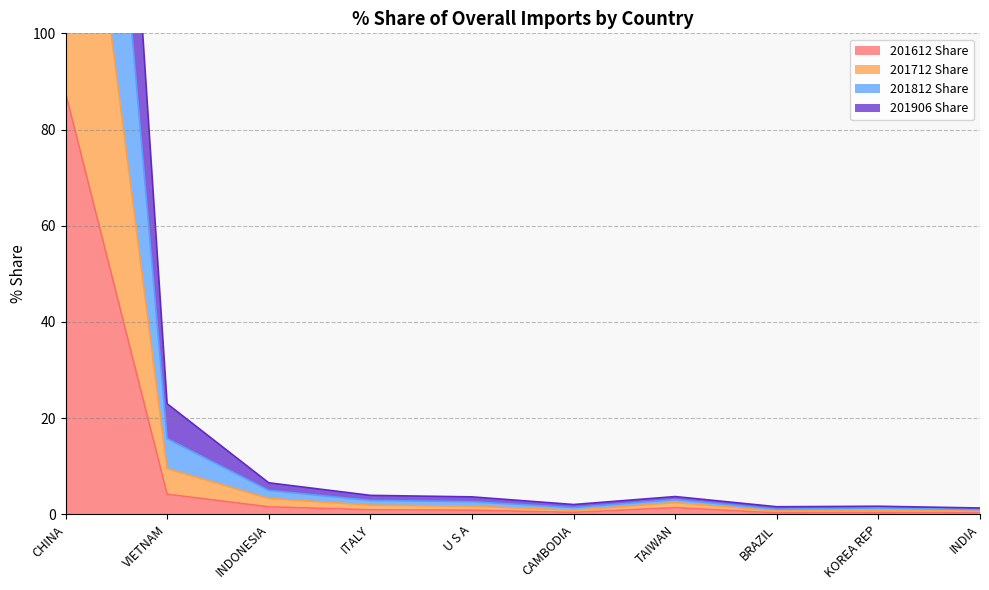

True or false: 201612 Share and 201712 Share intersect in this chart.

False